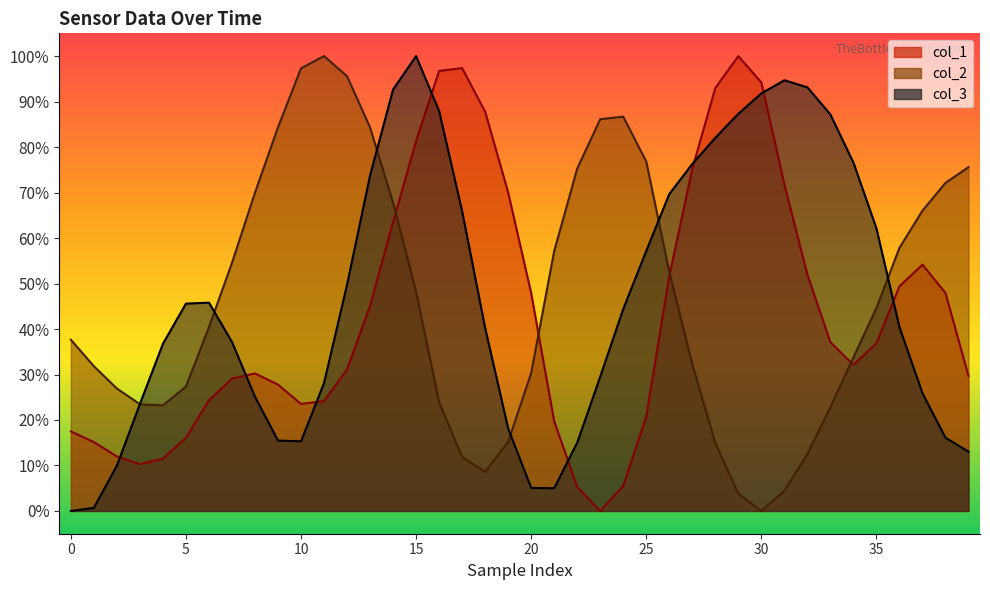

What are all the series names shown in the legend?

col_1, col_2, col_3